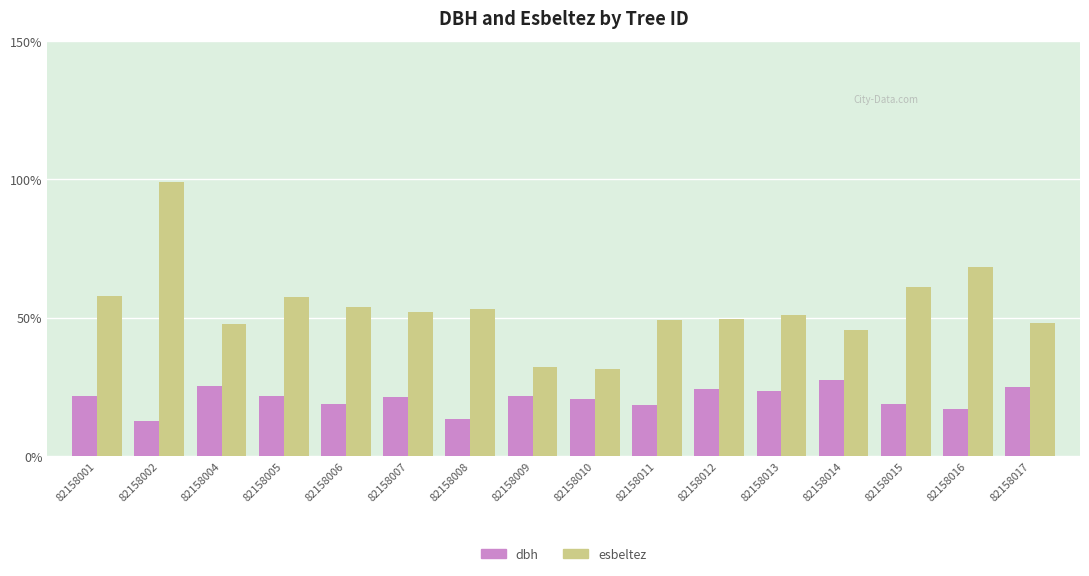

Is it true that esbeltez equals 81.0 at 82158007?

False